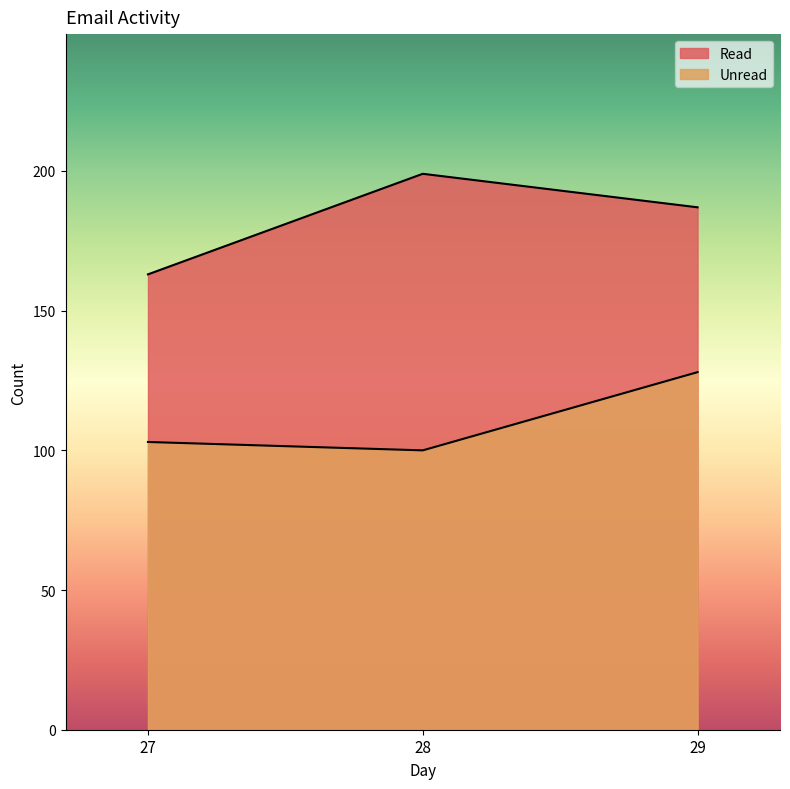

Where does the Read series first go above 187?

28